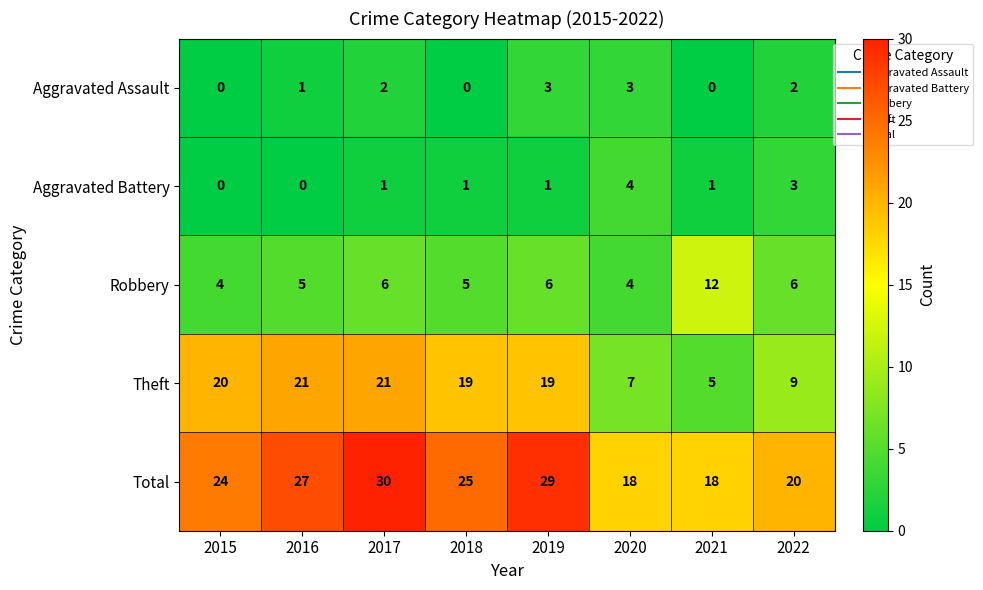

What is the difference between the highest and lowest values at 2017?

29